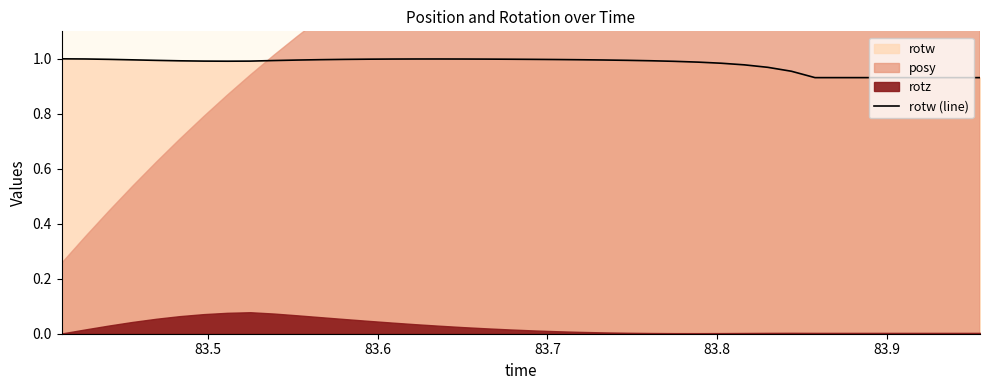

What is the sum of all values?

39.2